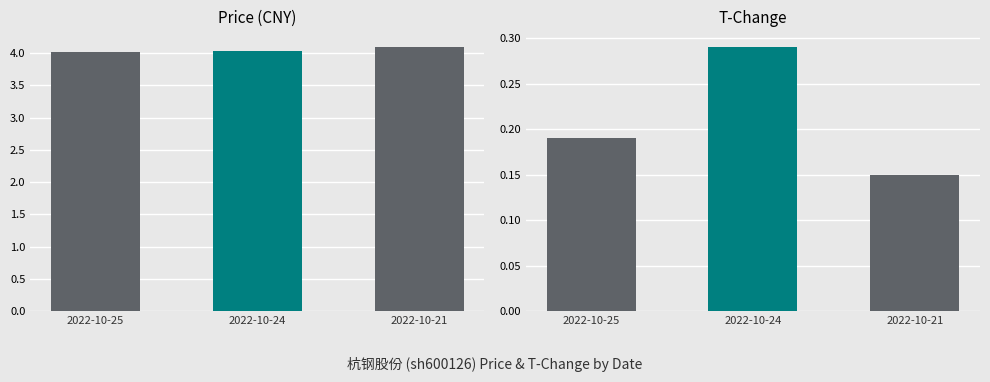

Count the number of data series in this chart.

2